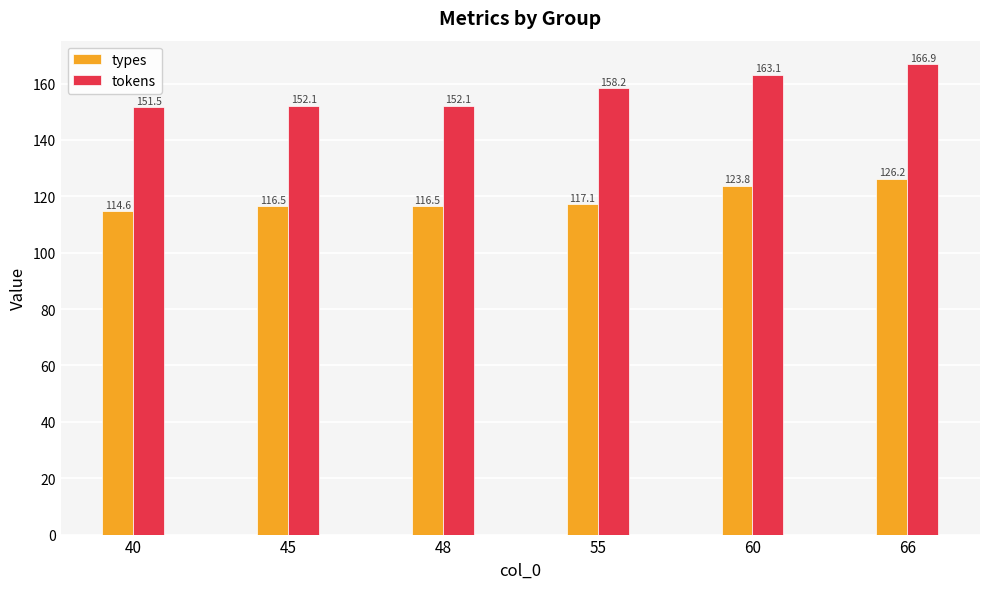

The types series shows 126.2 at 66. True or false?

True